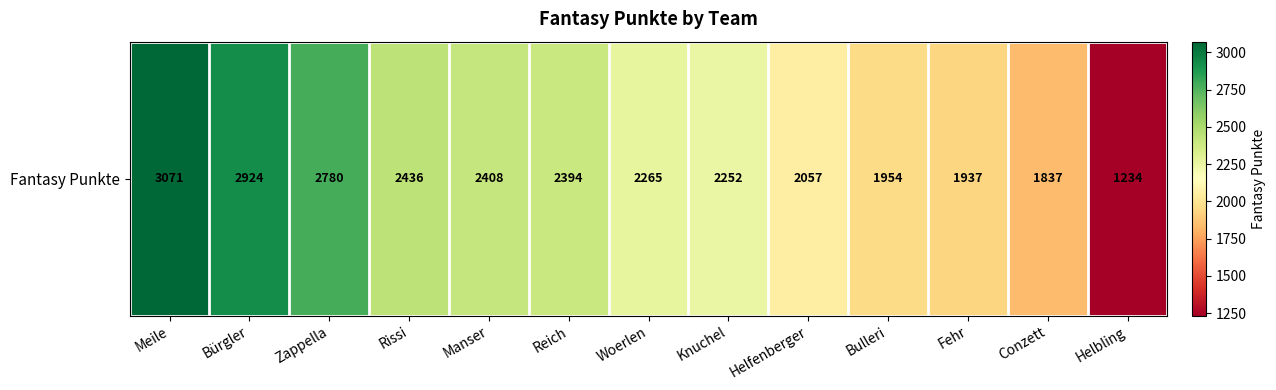

The chart shows a value of 637 at Manser. True or false?

False